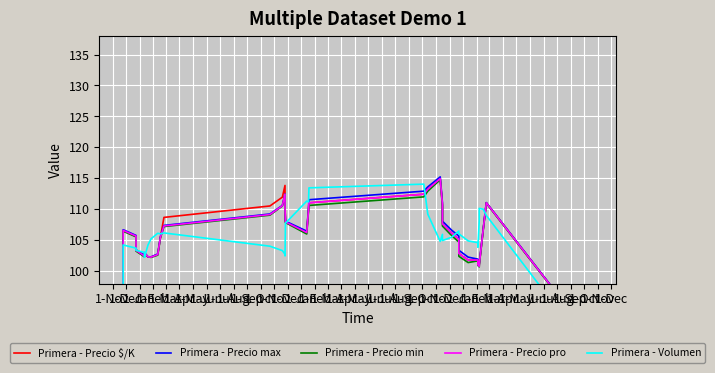

What is the average value of the Primera - Precio max series?

103.6